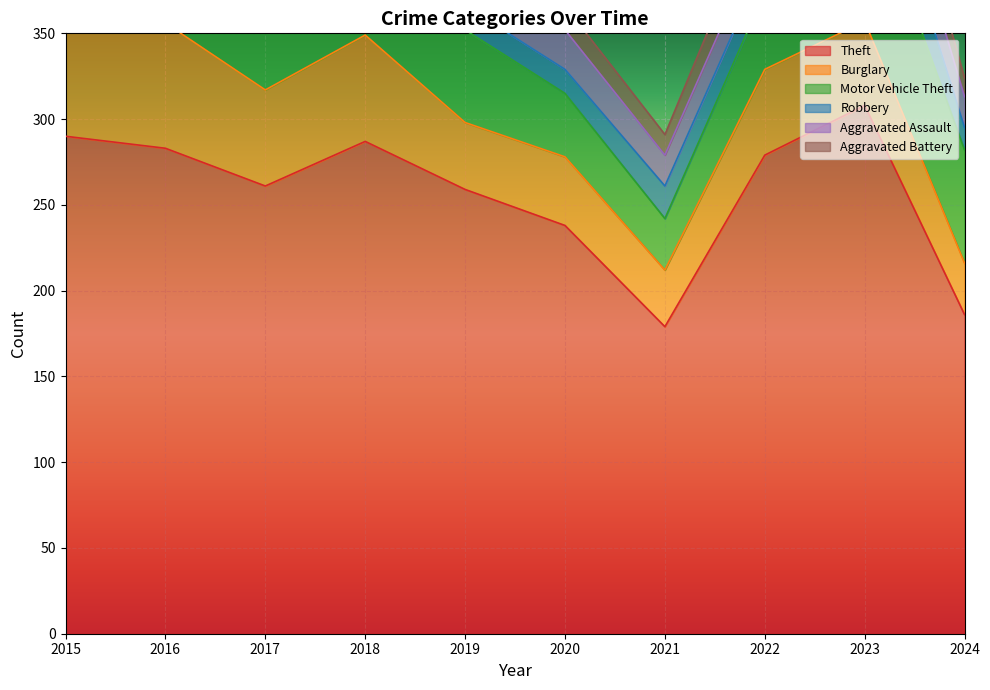

Is the value of Aggravated Assault at 2016 greater than the value of Robbery at 2015?

No